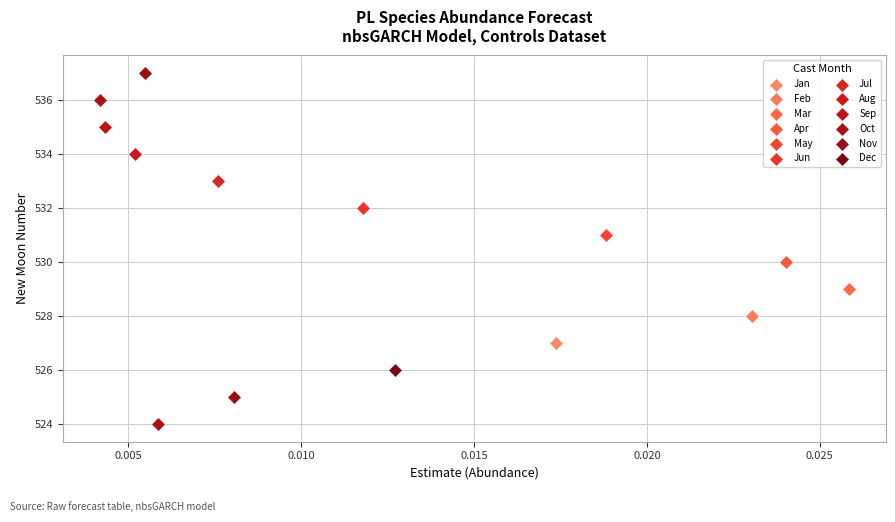

What are all the series names shown in the legend?

Jan, Feb, Mar, Apr, May, Jun, Jul, Aug, Sep, Oct, Nov, Dec